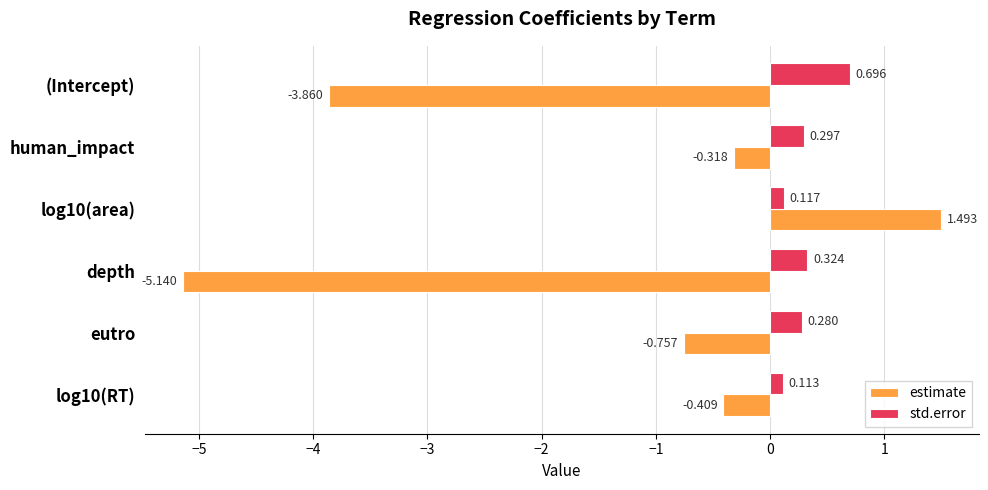

Between (Intercept) and human_impact, which series saw the biggest shift?

estimate